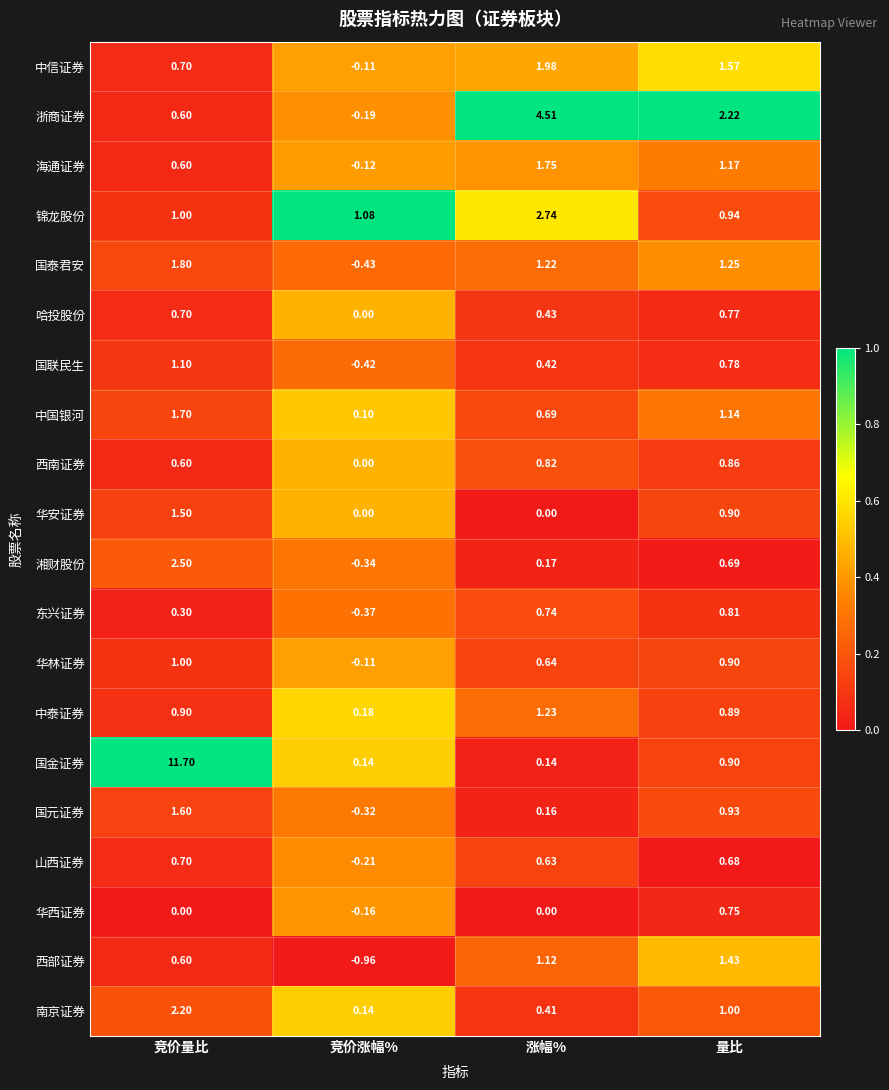

At which label does 华安证券 reach its peak?

竞价量比